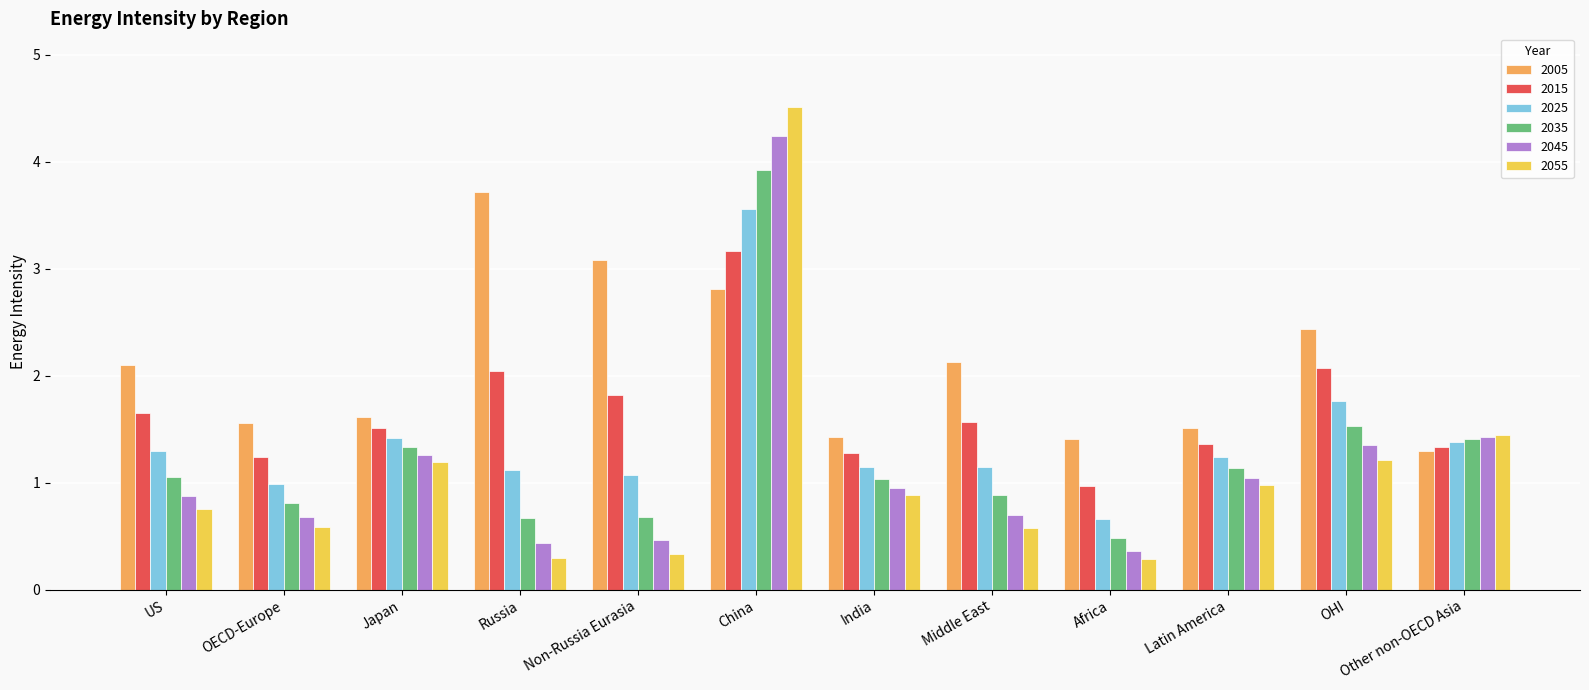

What is the spread (max minus min) of values at Latin America?

0.5